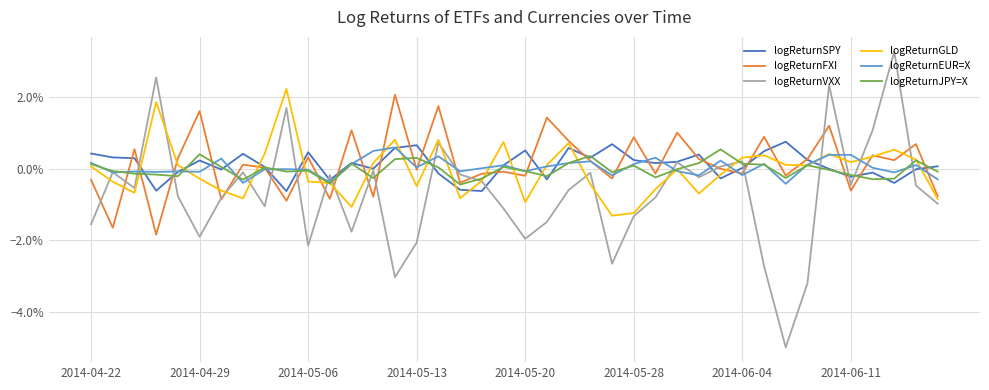

True or false: logReturnVXX and logReturnSPY cross at least once.

True